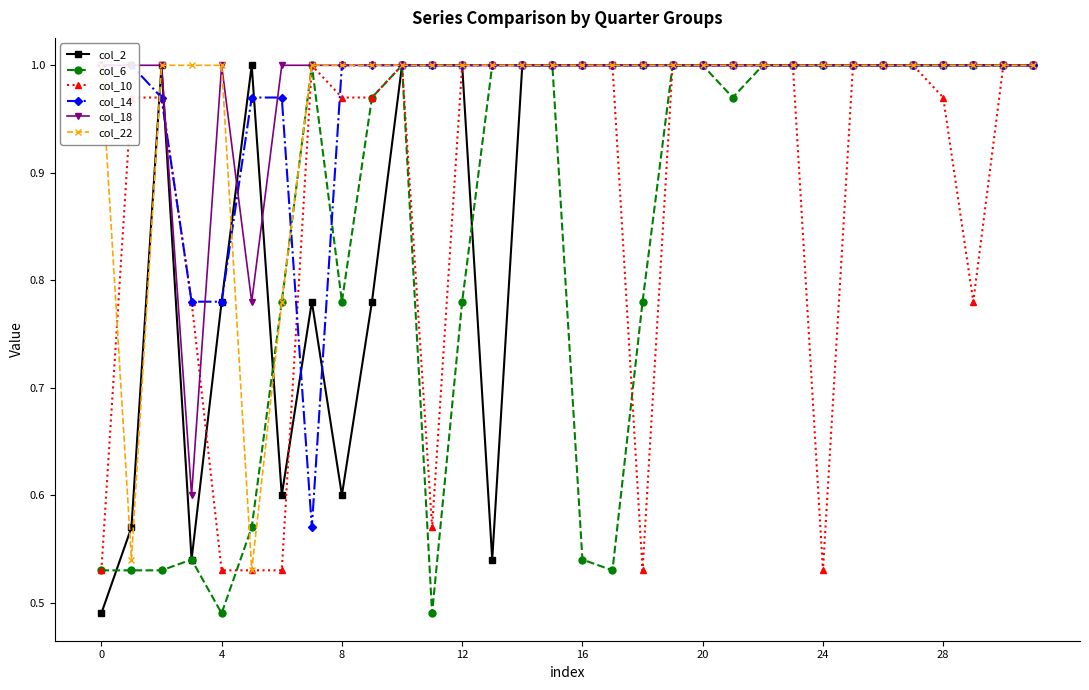

True or false: col_2 and col_22 intersect in this chart.

True